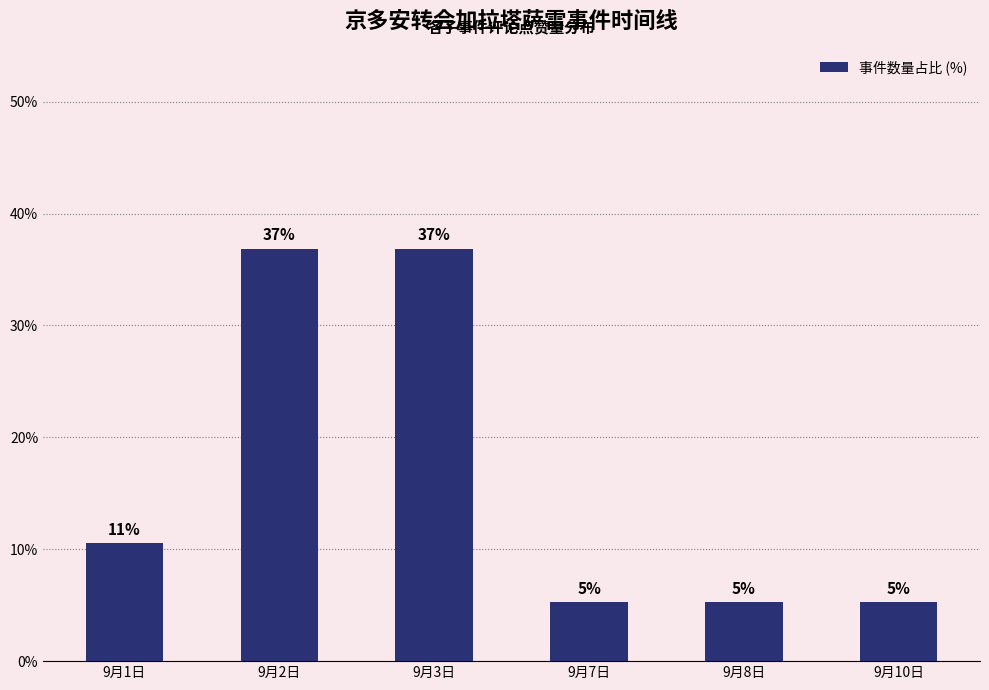

List the labels in order of value, largest first.

9月2日, 9月3日, 9月1日, 9月7日, 9月8日, 9月10日